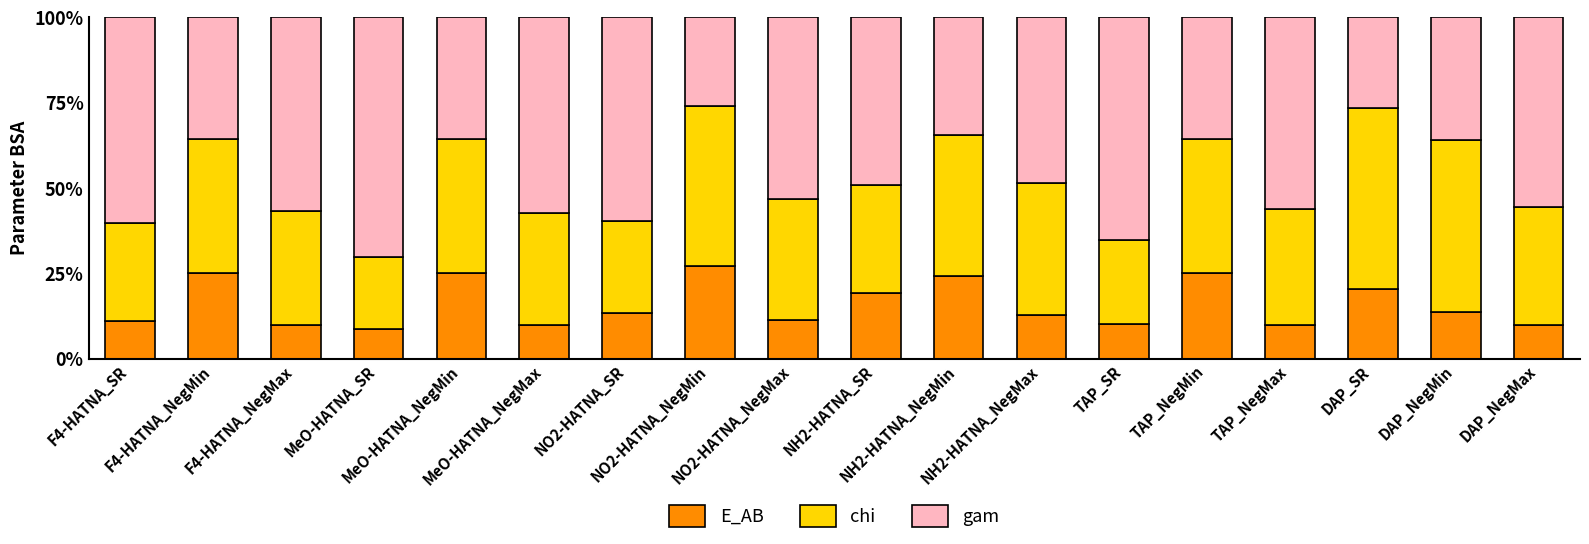

What is the highest value of the E_AB series?

27.1